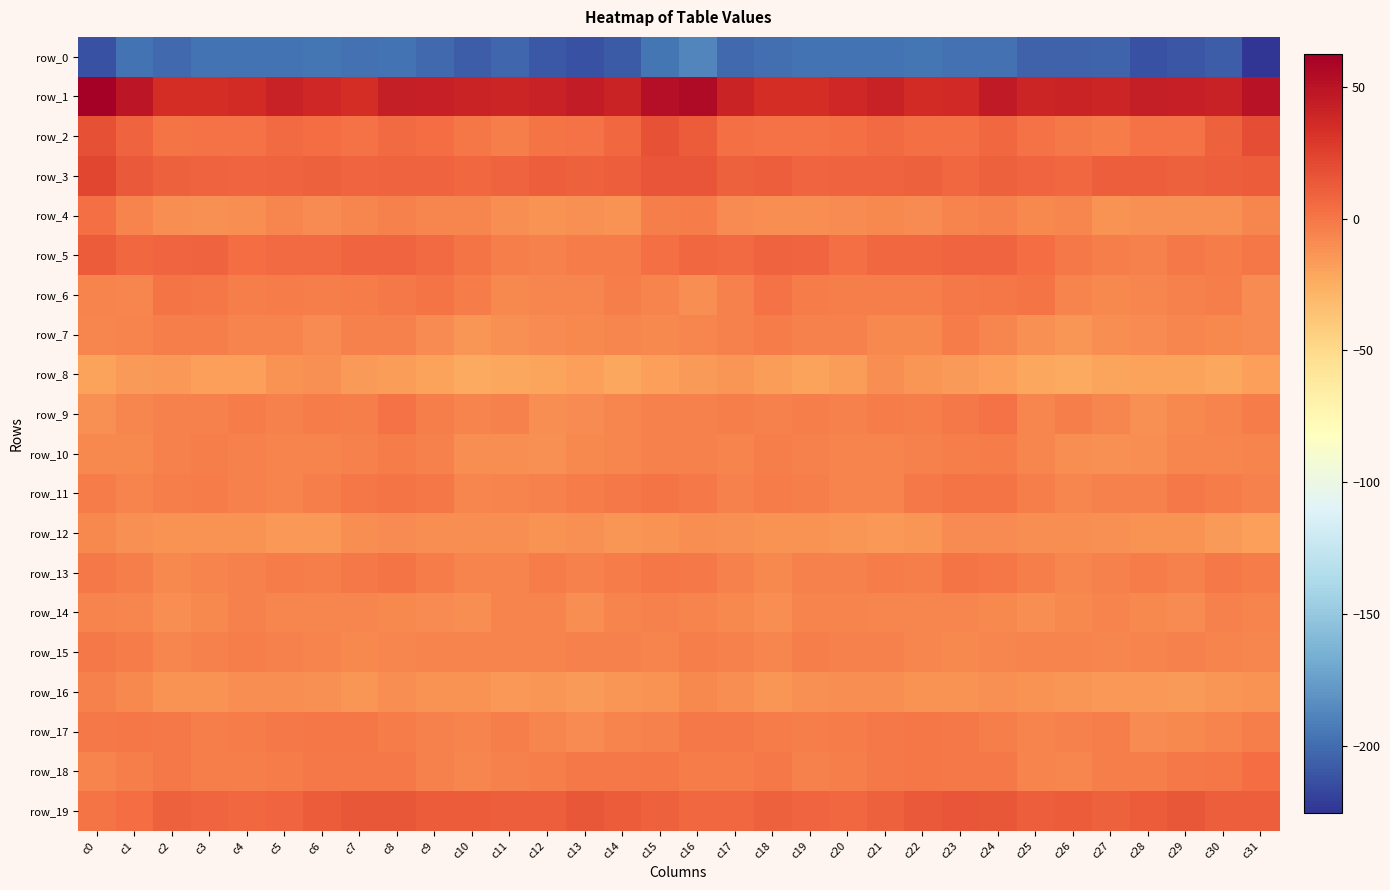

Rank the series by their maximum value, from highest to lowest.

row_1, row_3, row_2, row_19, row_5, row_18, row_4, row_9, row_6, row_11, row_13, row_17, row_15, row_10, row_7, row_14, row_16, row_12, row_8, row_0